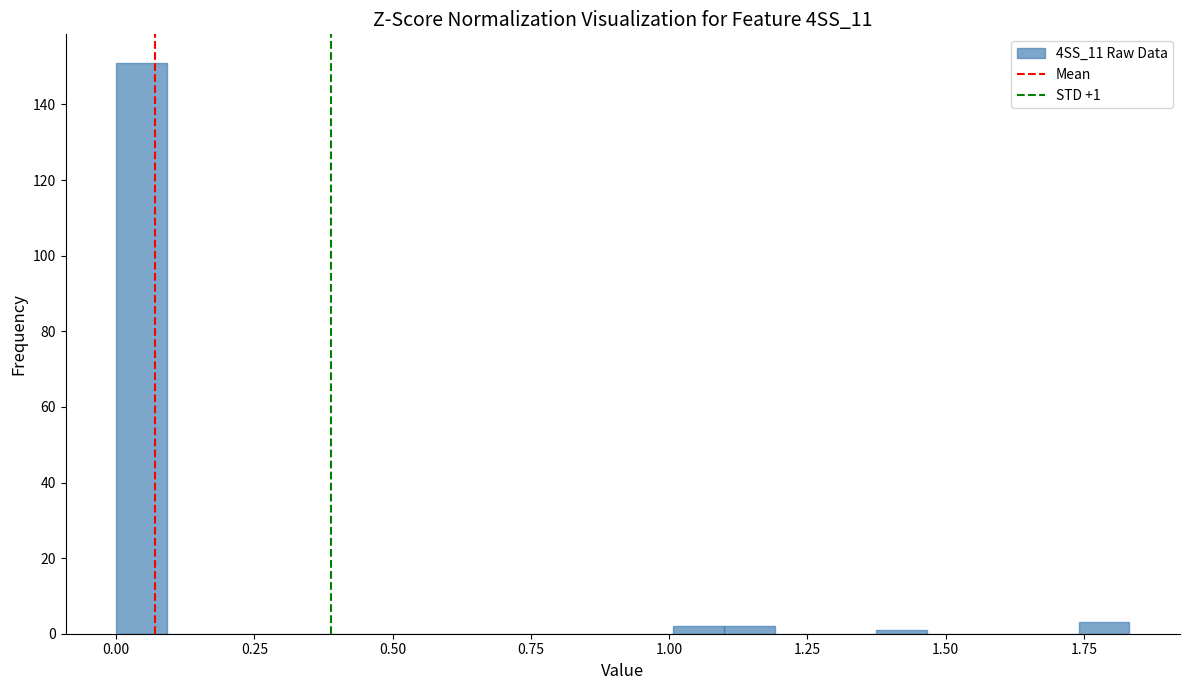

Around what value on the x-axis is the tallest bar? Give the approximate position of its centre, as read against the axis.

0.05